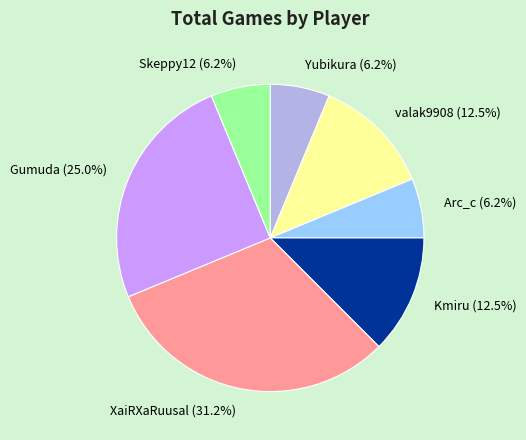

How many slices are in this pie chart?

7